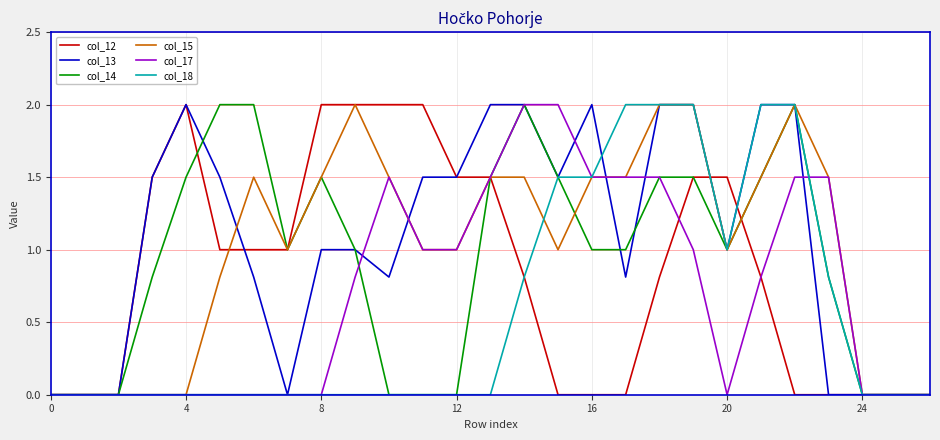

What is the greatest value displayed?

2.0